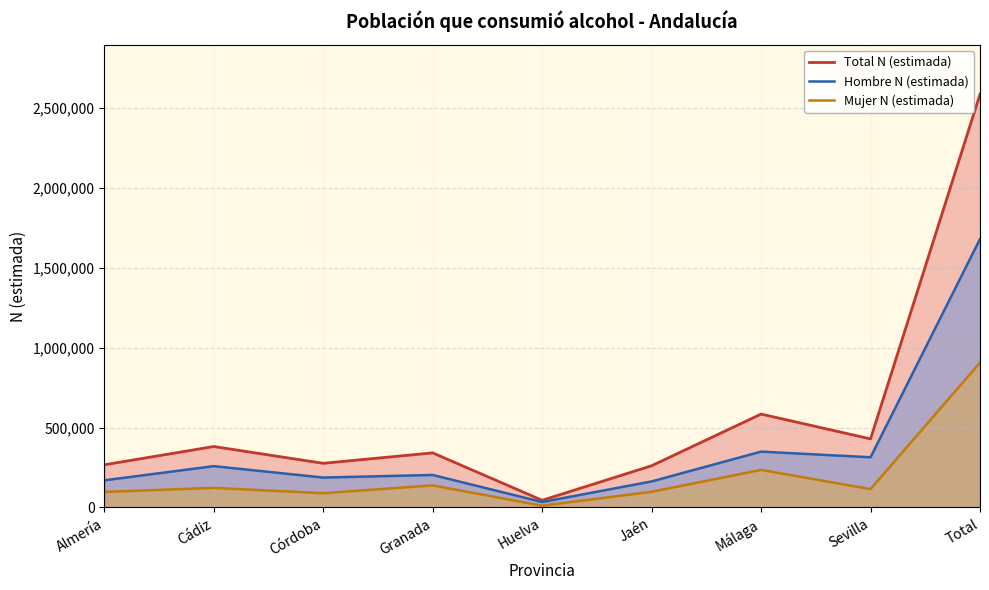

What is the label of the 2nd point from the left?

Cádiz